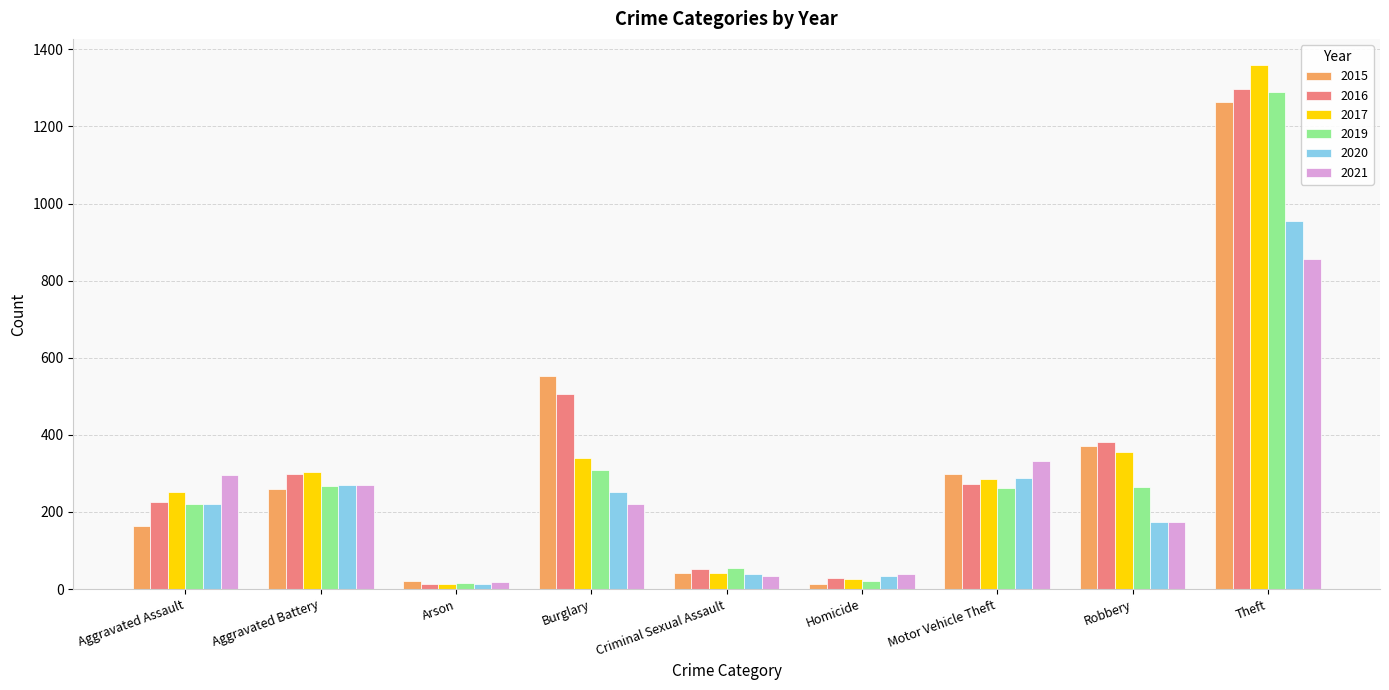

What position from the right is Criminal Sexual Assault?

5